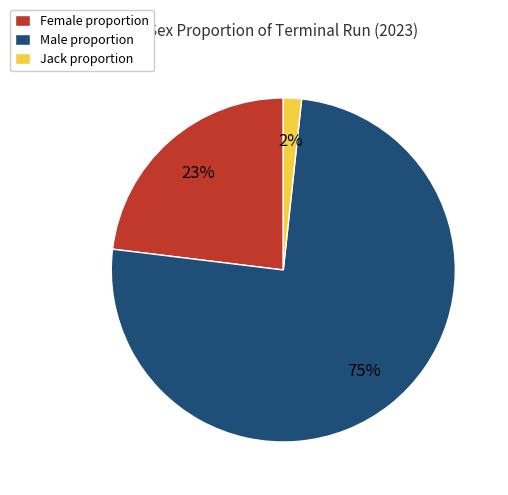

To the nearest percent, what is the combined percentage of Female proportion and Jack proportion?

25%